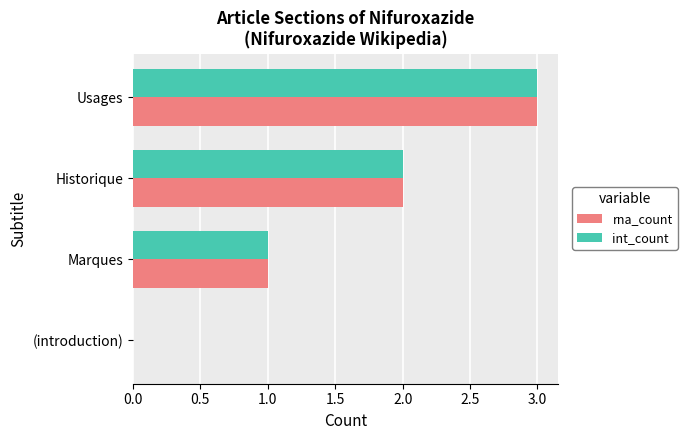

The int_count series shows 3 at Usages. True or false?

True